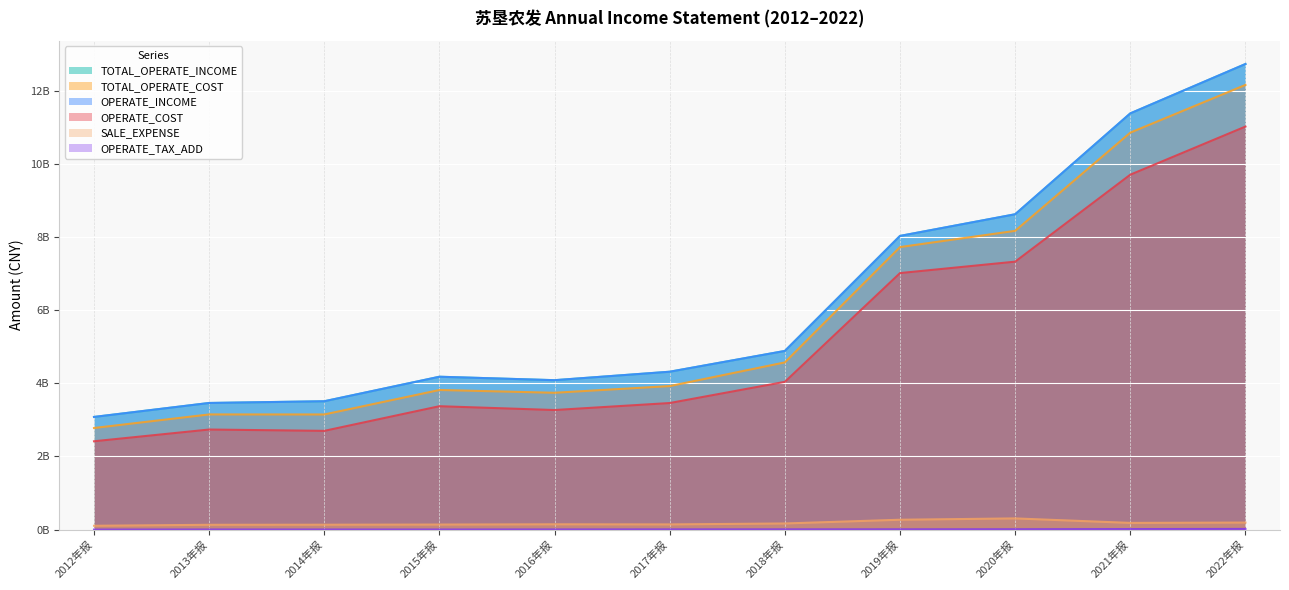

True or false: SALE_EXPENSE and OPERATE_INCOME cross at least once.

False